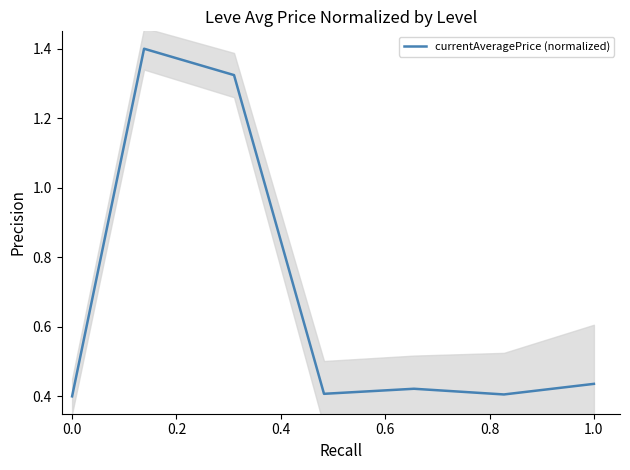

What is the smallest value displayed?

0.4